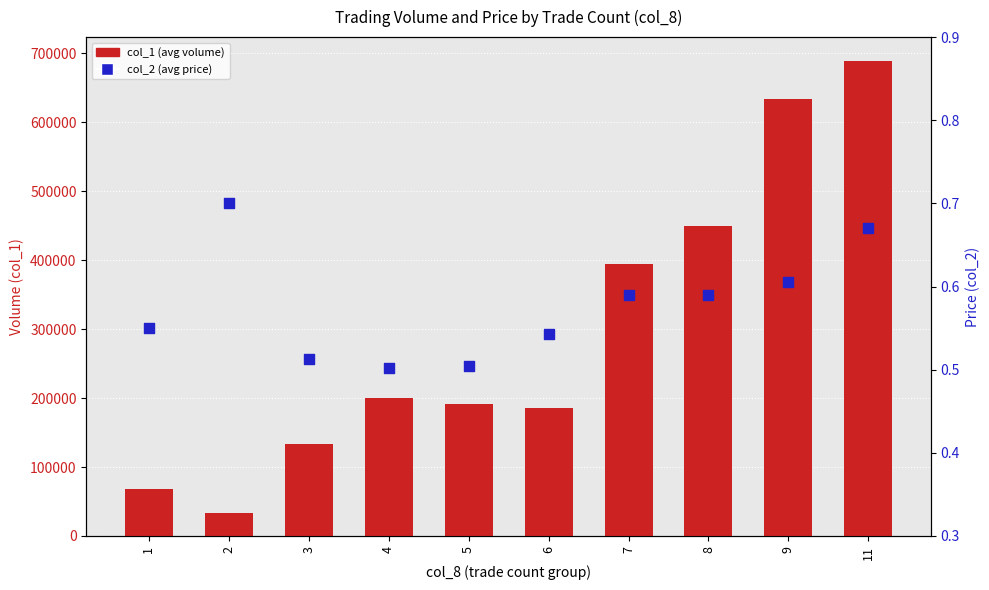

At how many categories does at least one series exceed 504514?

2